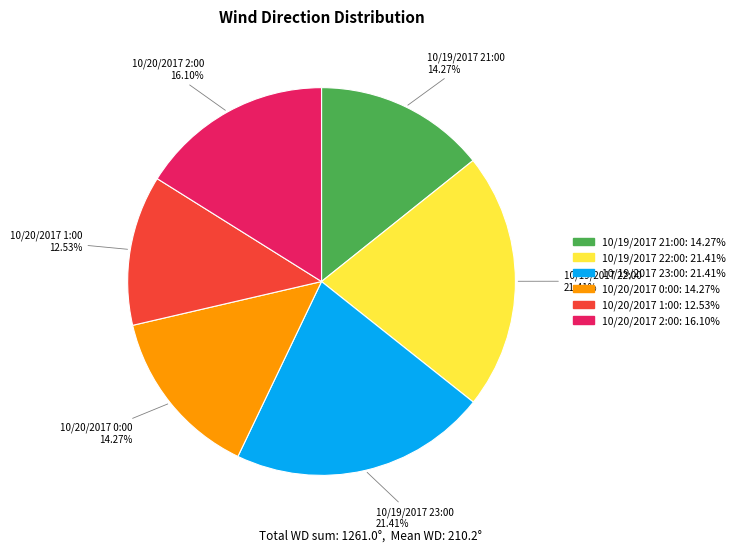

Which category has the smallest portion of the pie?

10/20/2017 1:00